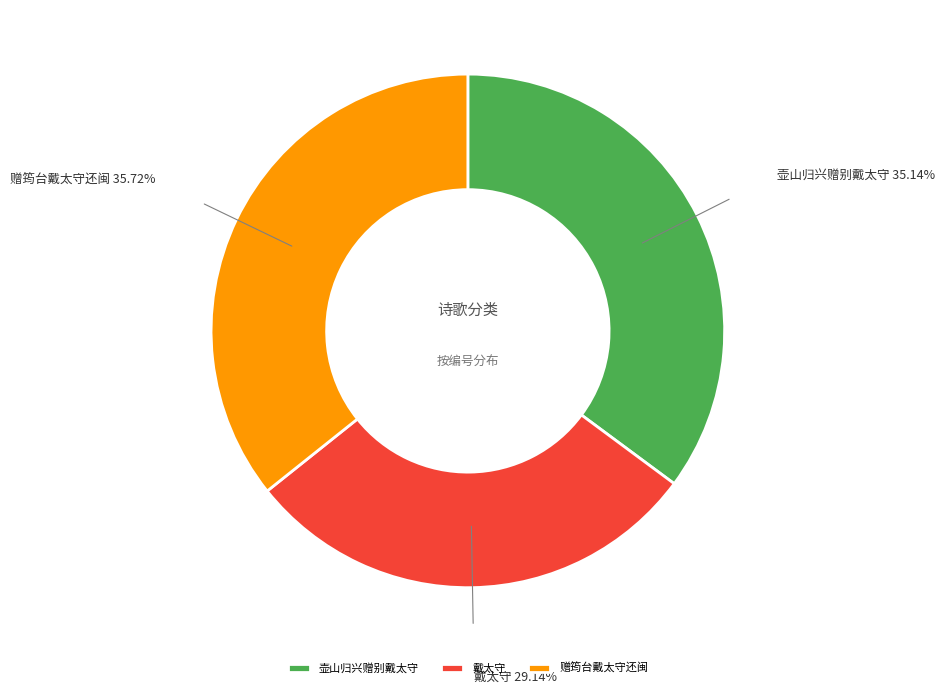

Rank the categories by value from highest to lowest.

赠筠台戴太守还闽, 壶山归兴赠别戴太守, 戴太守